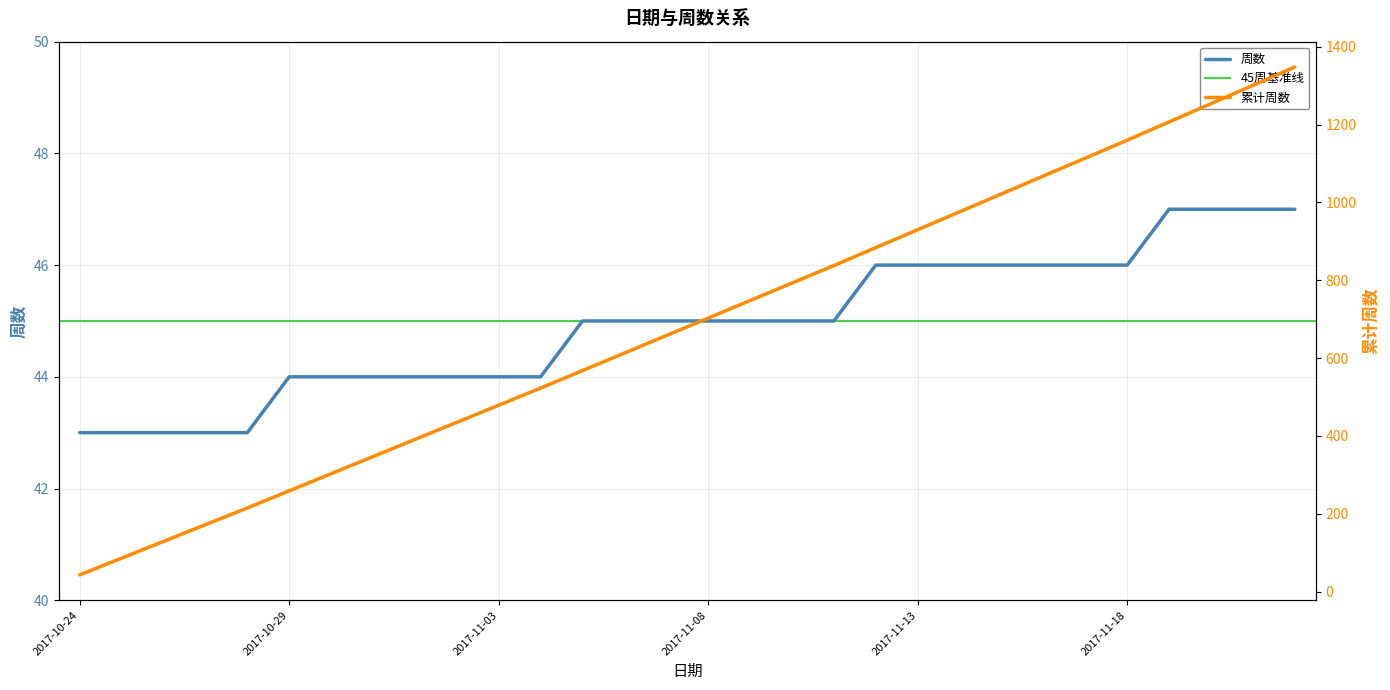

What is the average value?

45